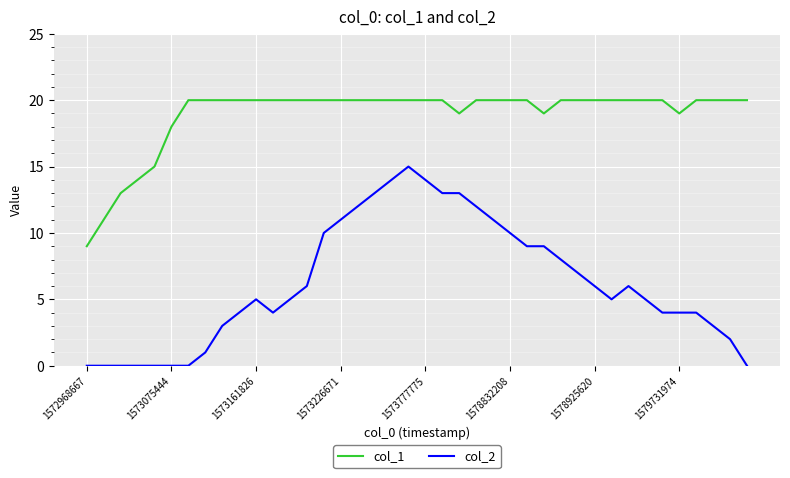

Which series has the largest total across all categories?

col_1